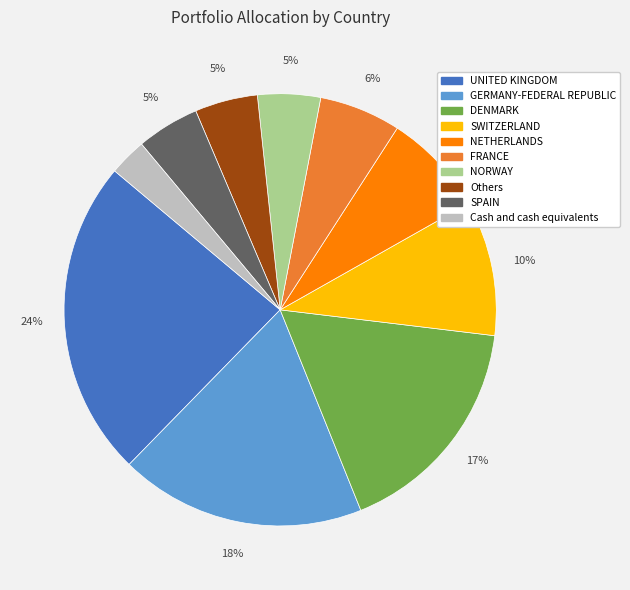

To the nearest percent, what portion does Cash and cash equivalents represent?

3%